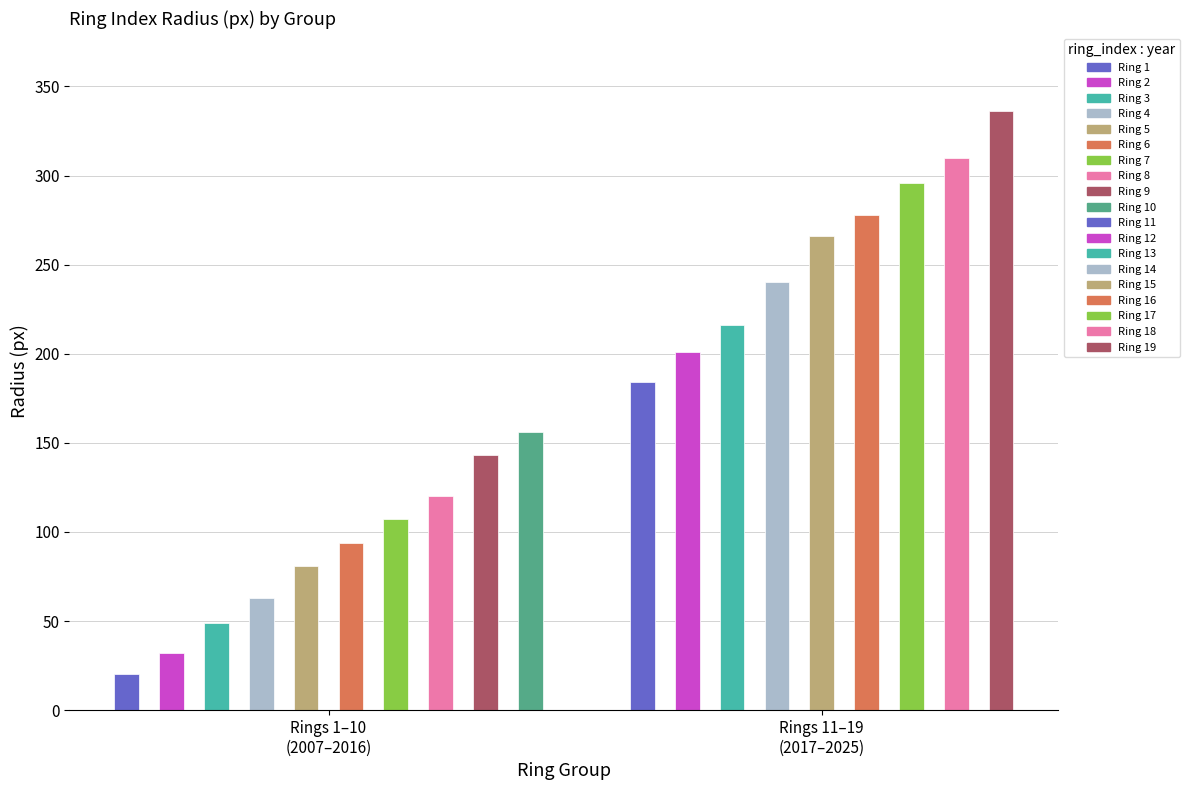

Does the chart contain stacked bars?

No